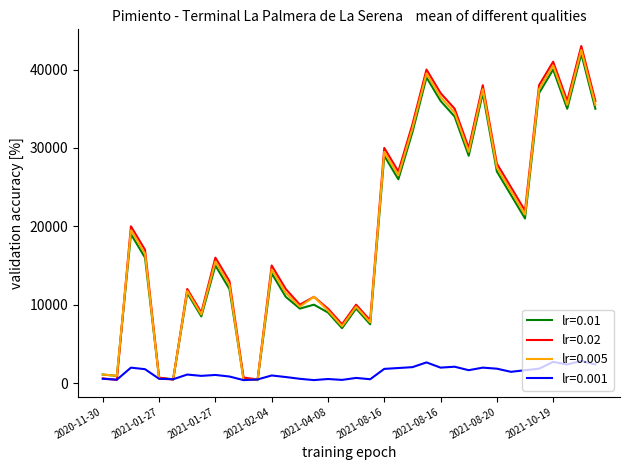

Which series has the widest spread of values?

lr=0.02